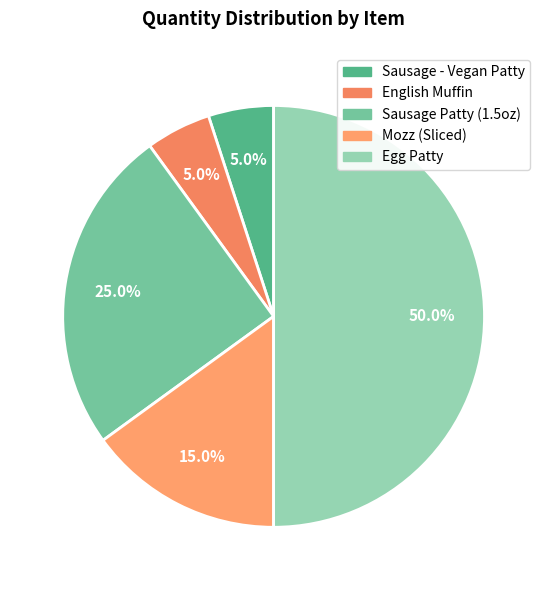

To the nearest percent, what portion does Mozz (Sliced) represent?

15%